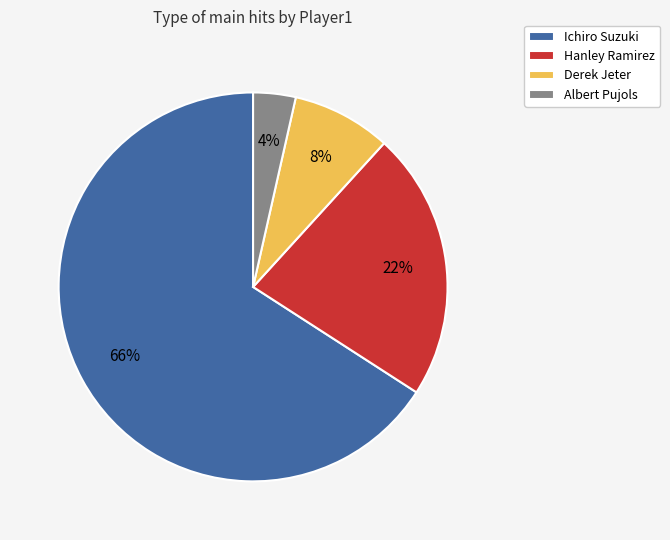

To the nearest percent, what is the difference between the largest and smallest slice percentages?

62%